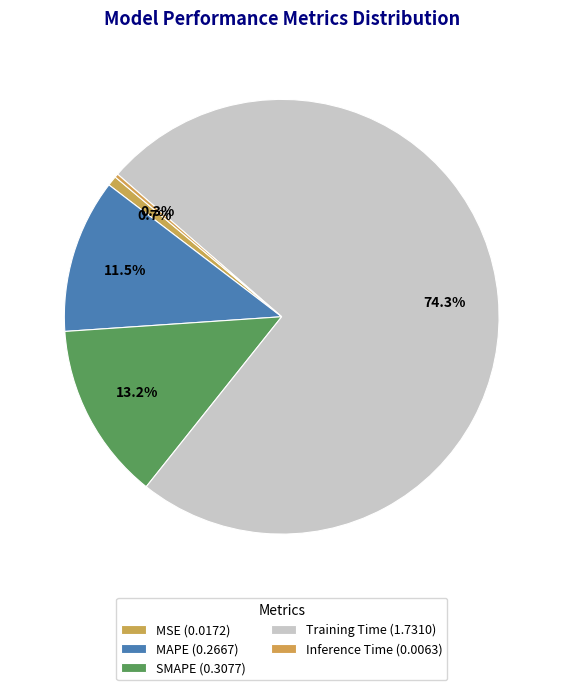

Does any single category account for the majority?

Yes